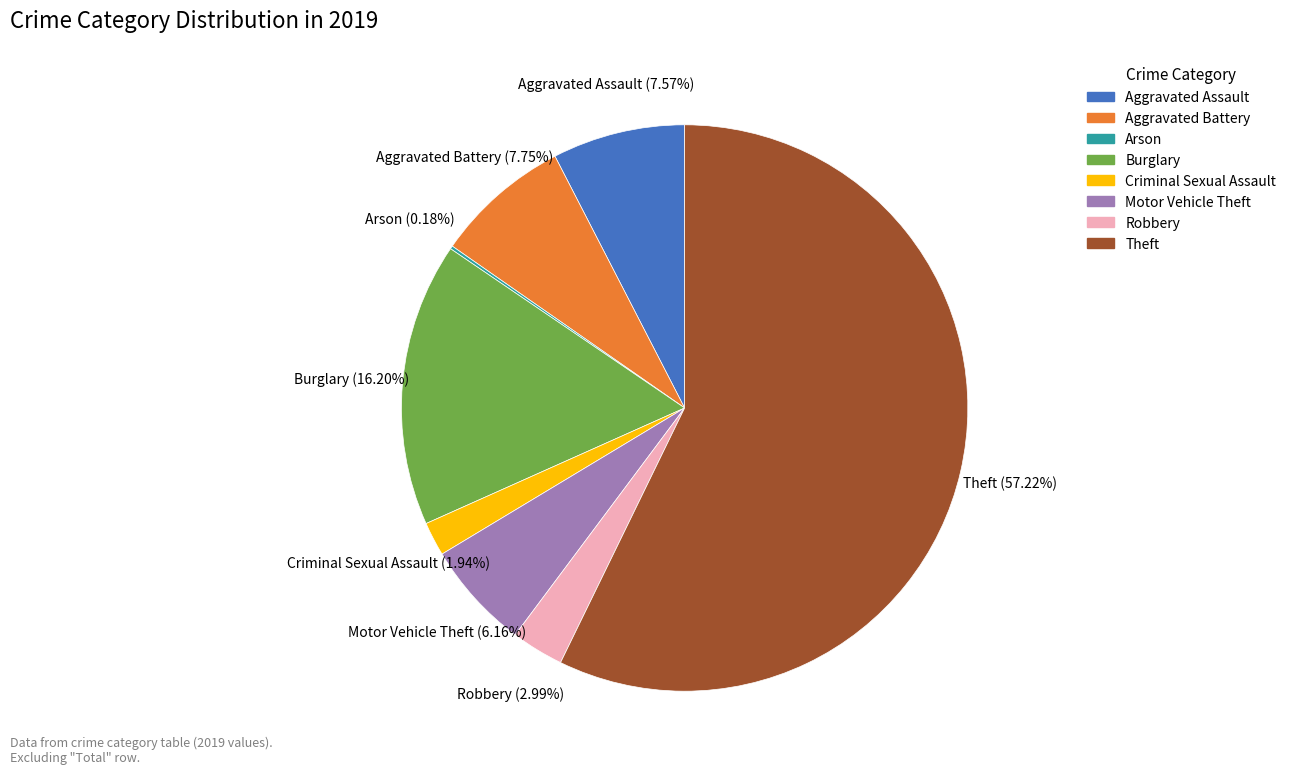

What percentage is NOT represented by Aggravated Battery?

92.3%